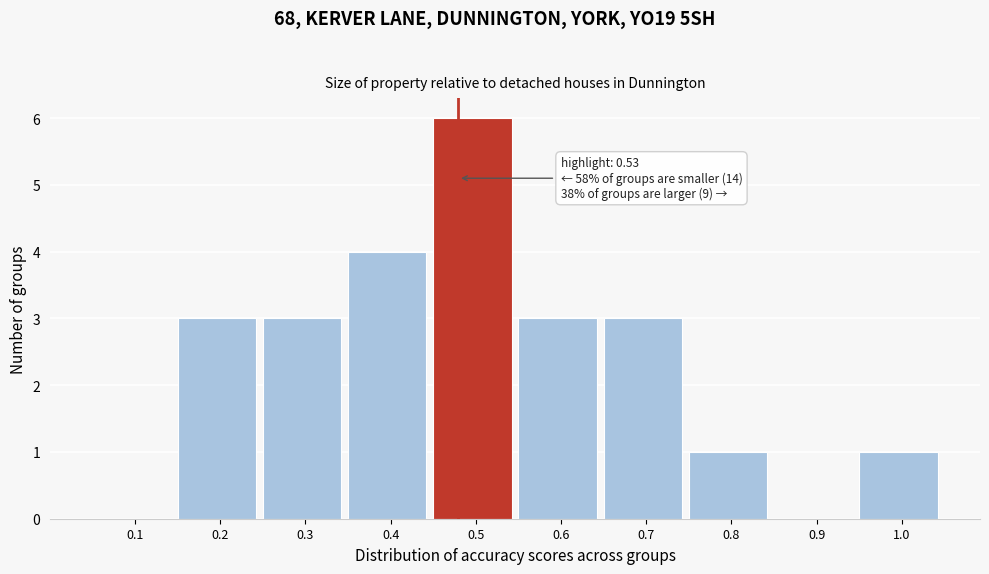

Which has a higher value, 0.3 or 0.4?

0.4